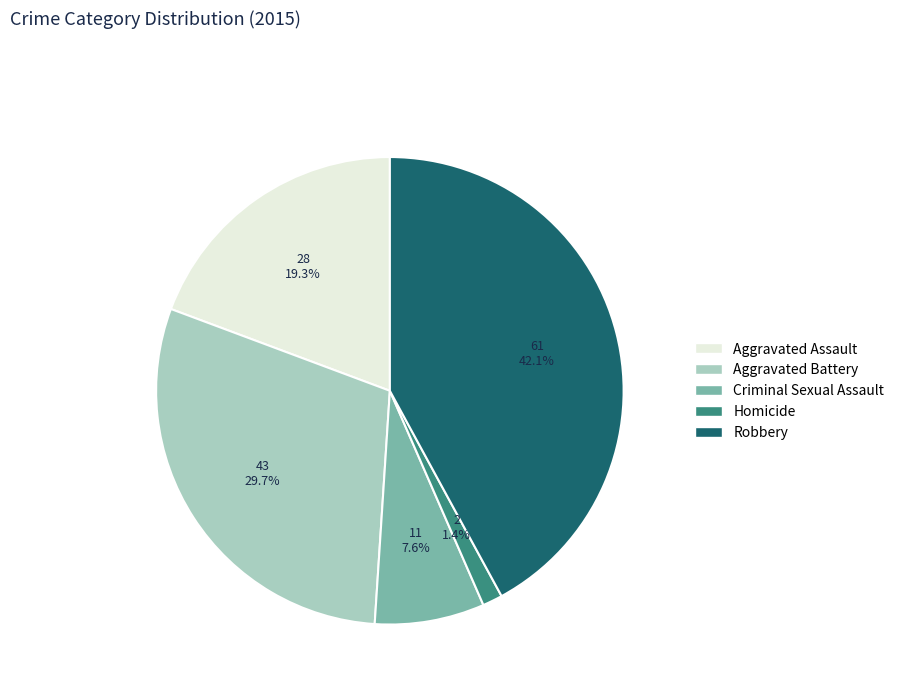

What is the ratio of the value at Robbery to the value at Criminal Sexual Assault?

5.5